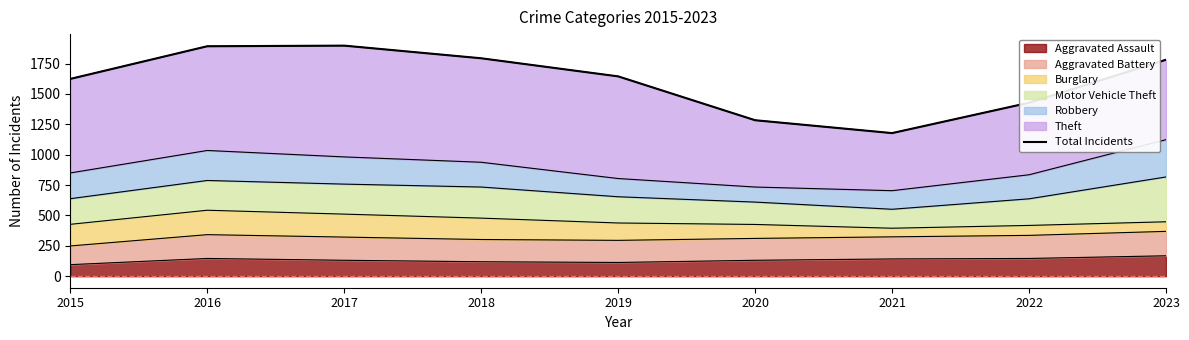

List the labels in order of value, smallest first.

2021, 2020, 2022, 2015, 2019, 2023, 2018, 2016, 2017